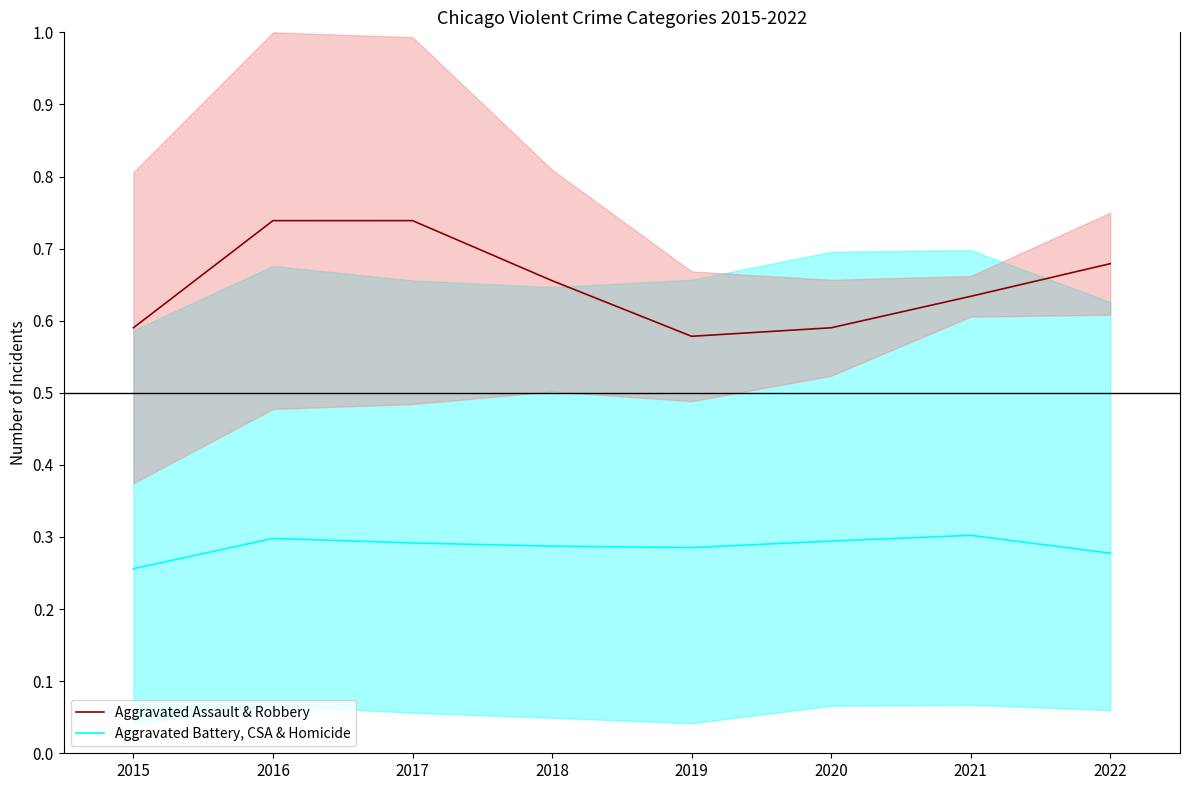

What is the total value across all series at 2019?

0.9